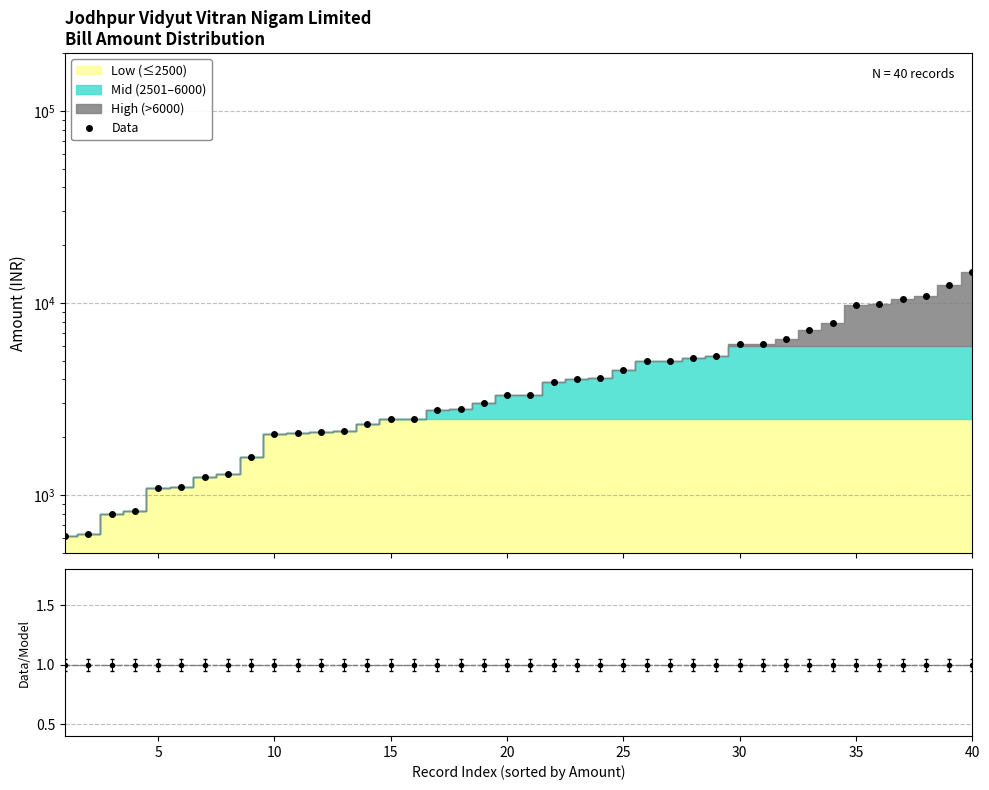

True or false: there are more than 0 points higher than both neighbors.

False